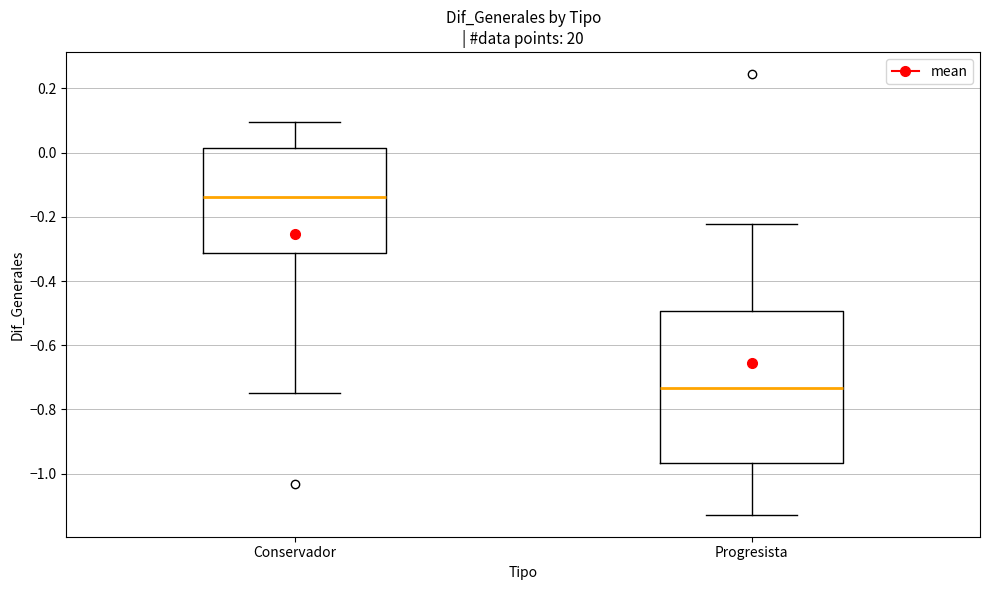

Reading left to right, transcribe this box plot: for each box, give where its median line is, the range the box spans, and where its two whiskers end, as read against the y-axis. The values are not printed on the chart, so give them approximately, as read against the axis.

Conservador: median -0.14, box -0.32 to 0.02, whiskers -0.74 to 0.10
Progresista: median -0.74, box -0.96 to -0.50, whiskers -1.12 to -0.22